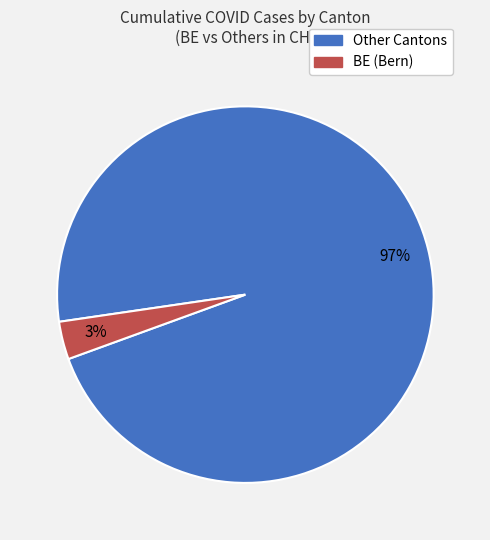

To the nearest percent, what is the difference between the largest and smallest slice percentages?

94%